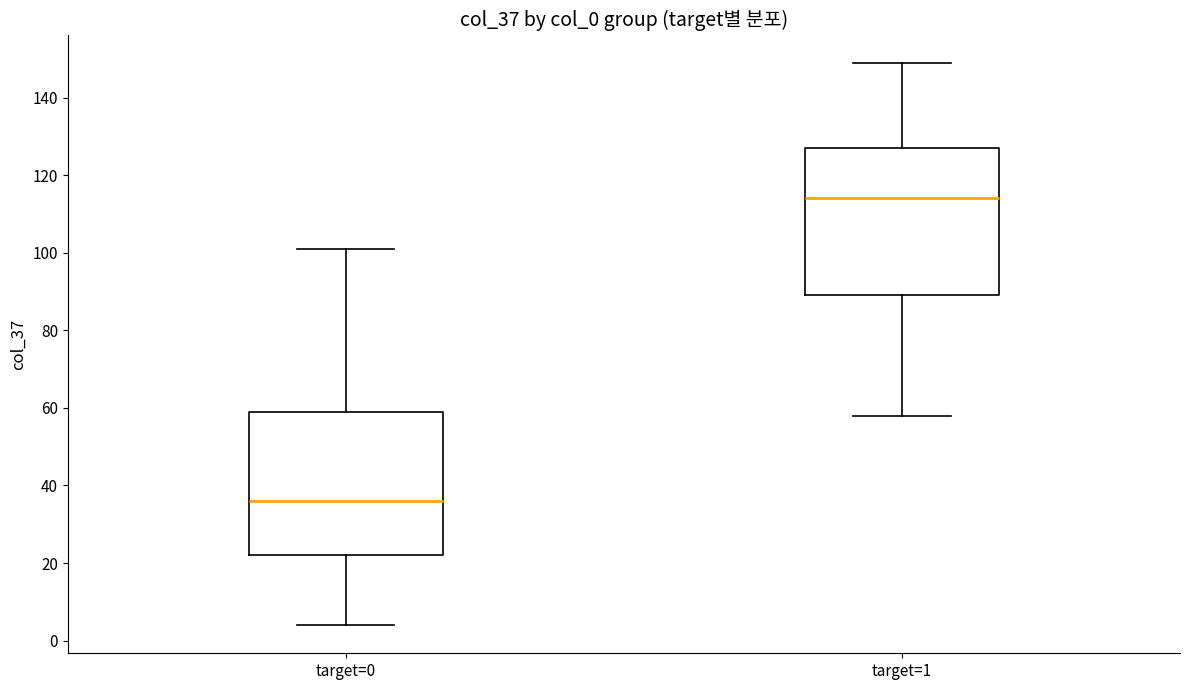

Reading left to right, transcribe this box plot: for each box, give where its median line is, the range the box spans, and where its two whiskers end, as read against the y-axis. The values are not printed on the chart, so give them approximately, as read against the axis.

target=0: median 36, box 22 to 60, whiskers 4 to 102
target=1: median 114, box 90 to 128, whiskers 58 to 150